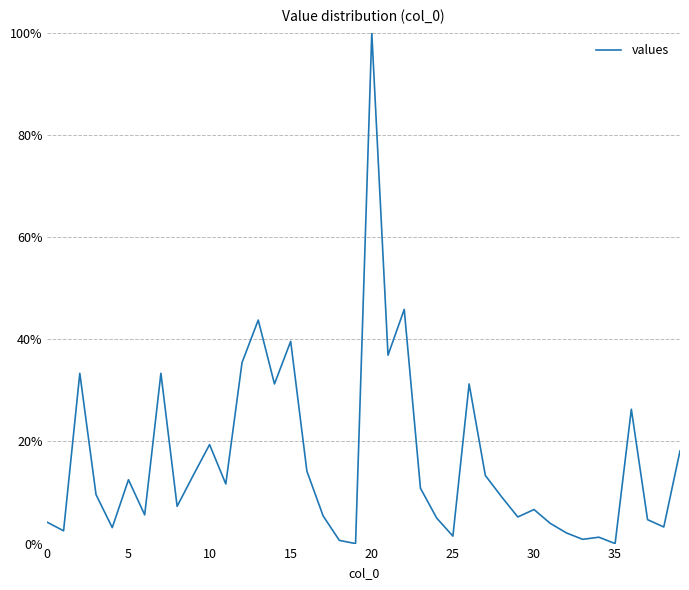

Does the chart have visible grid lines?

Yes